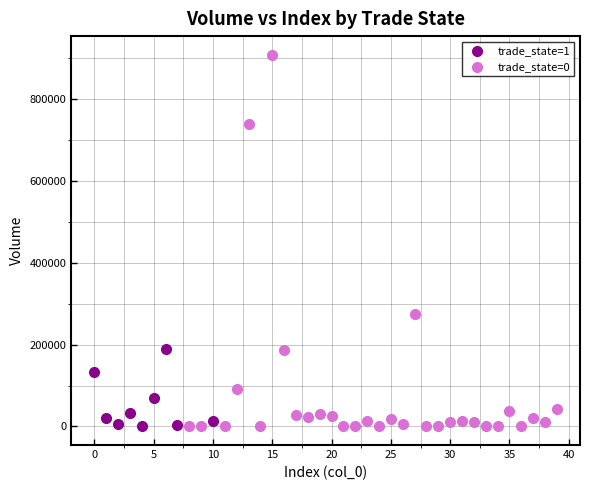

Which series contains the highest Y value?

trade_state=0